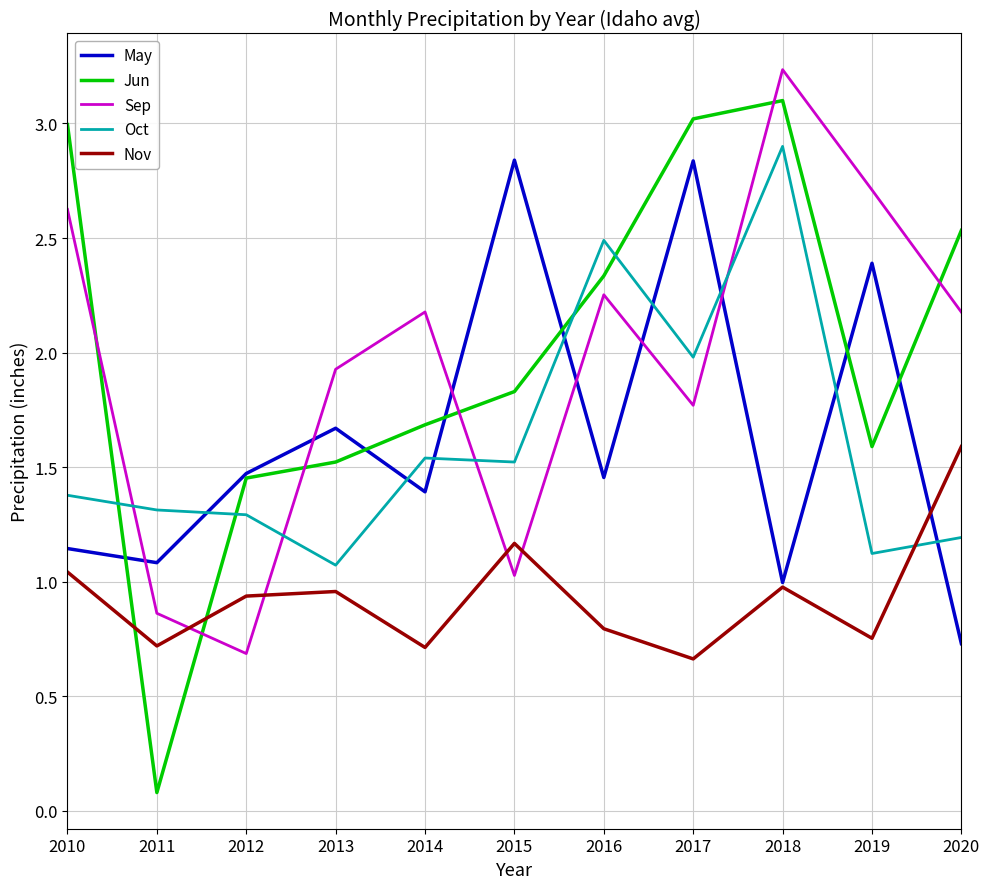

Which label corresponds to the smallest value in the chart?

2011